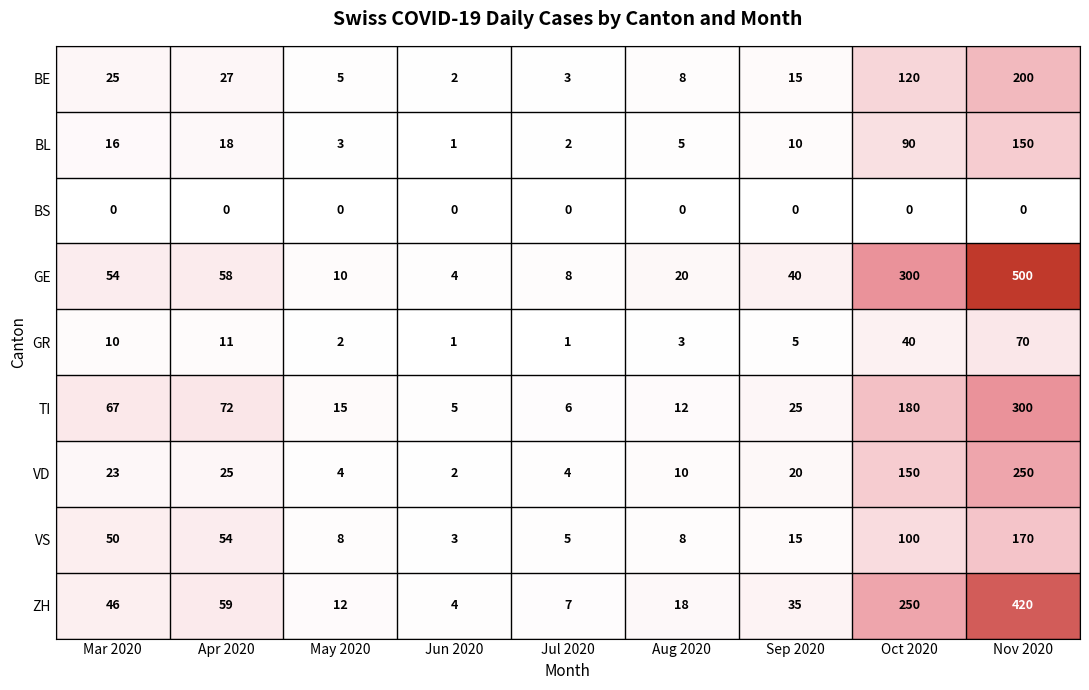

What is the difference between the maximum and minimum values in the ZH series?

416